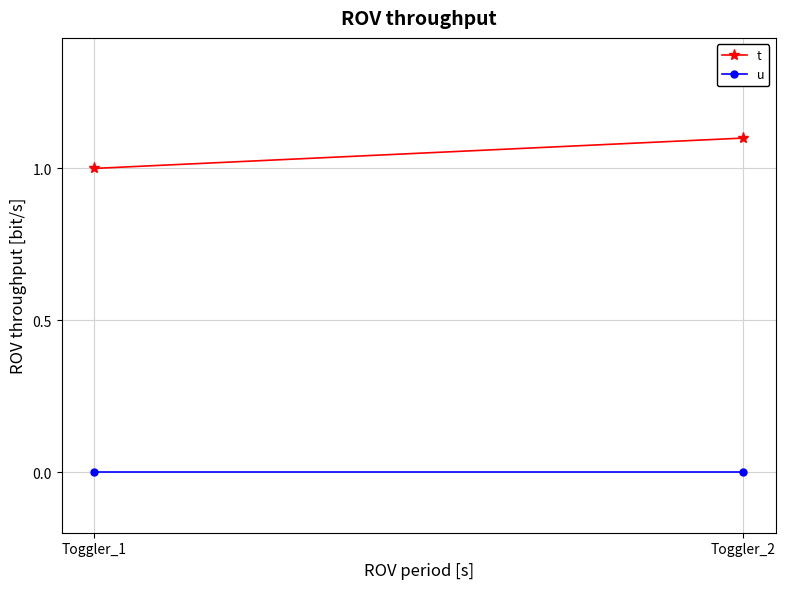

Reading left to right, what are all the values shown in this chart?

t: Toggler_1=1.0	Toggler_2=1.1
u: Toggler_1=0.0	Toggler_2=0.0